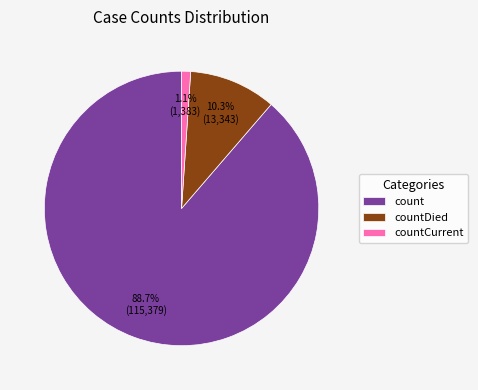

Combined, what portion of the pie is countDied and count?

98.9%